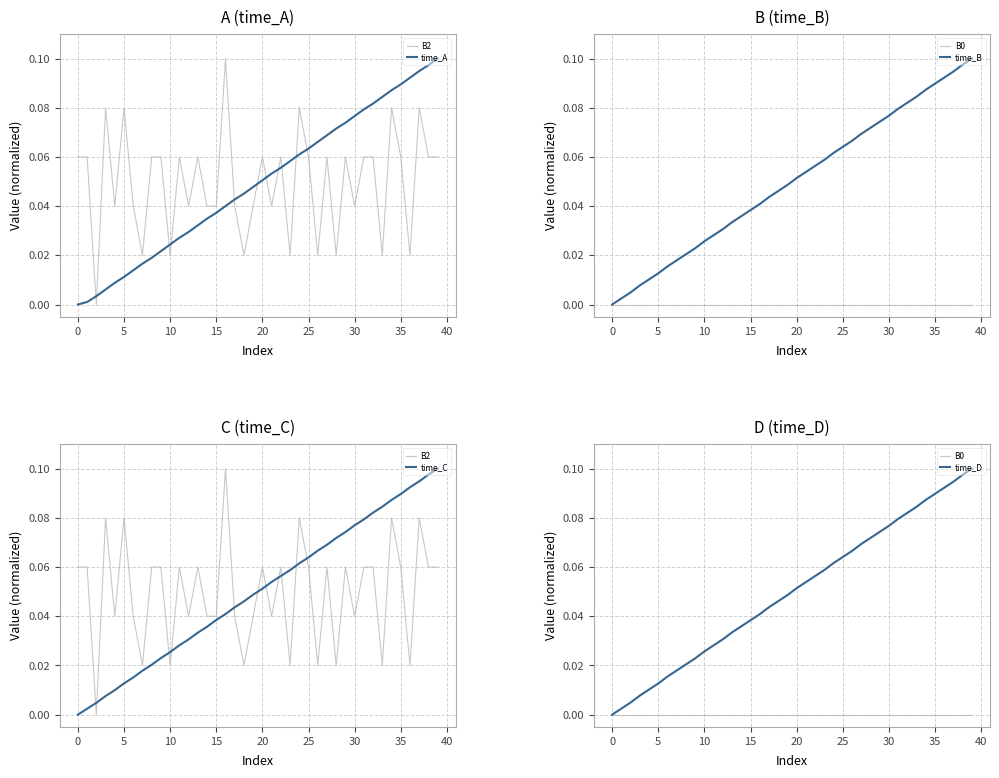

Which category has the highest value across all series?

16